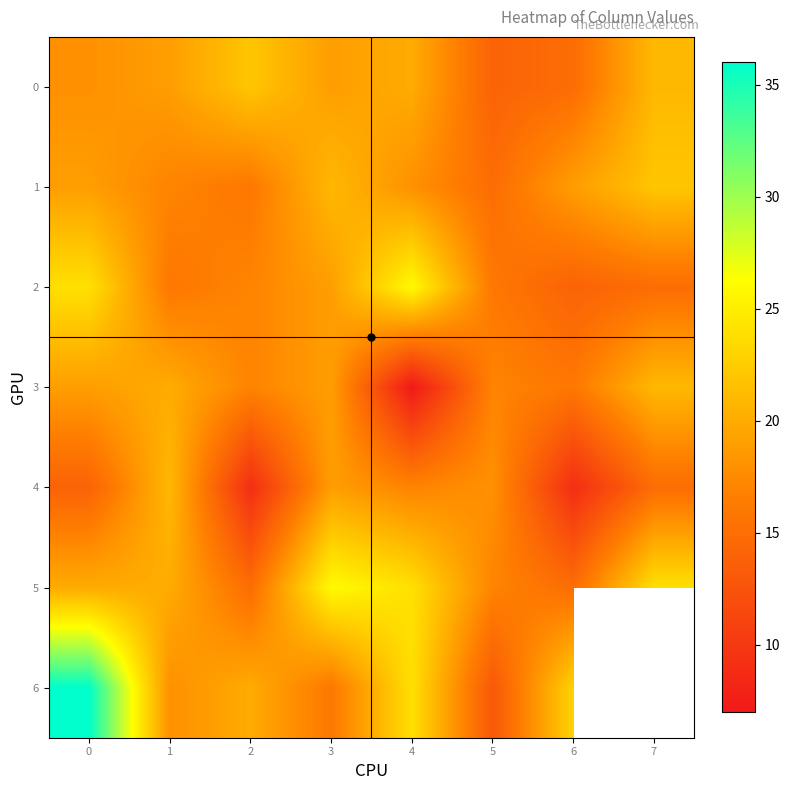

What is the difference between the maximum and minimum values in the 3 series?

14.0